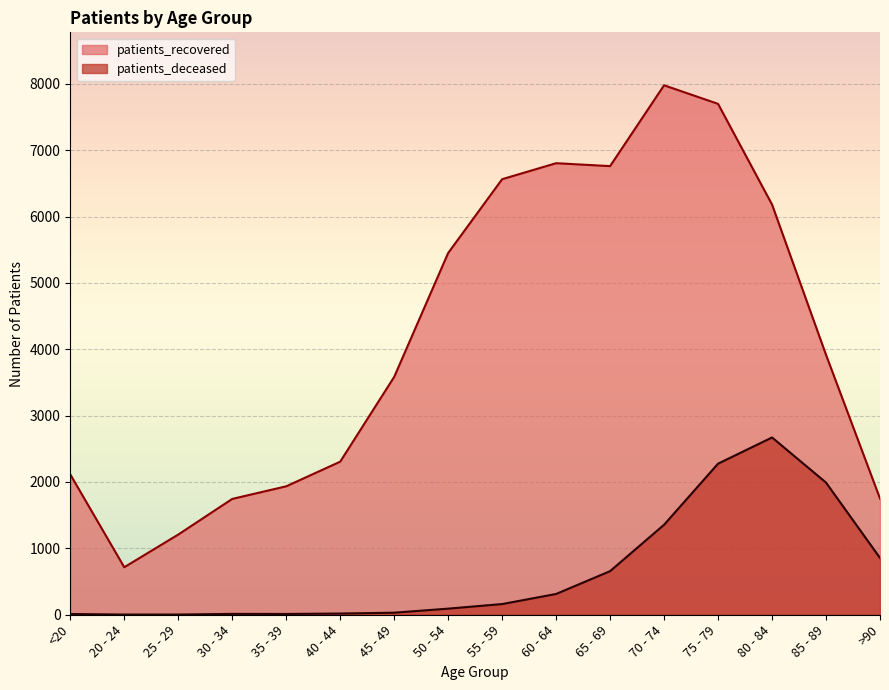

What is the difference between the patients_deceased values at 65 - 69 and <20?

646